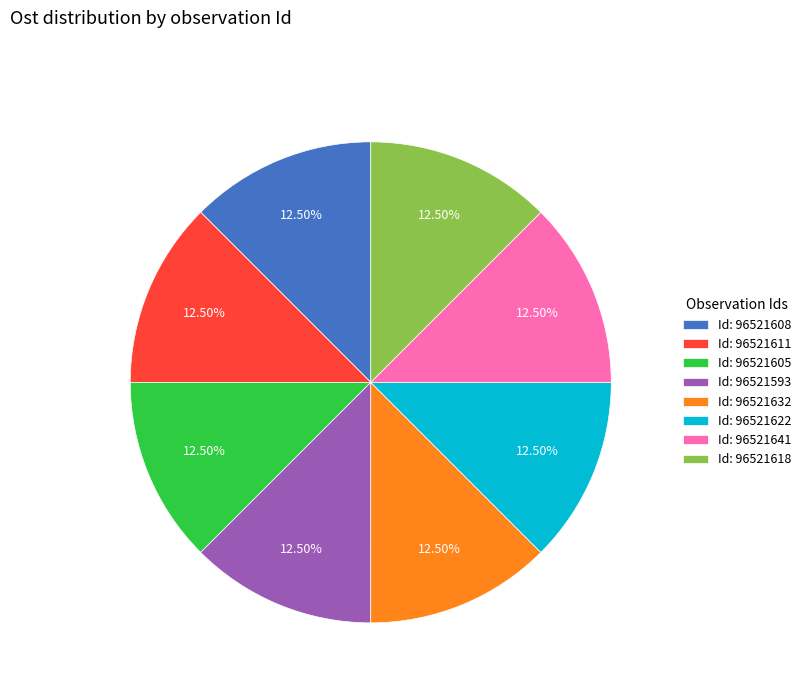

Is there any slice that represents more than half of the pie?

No